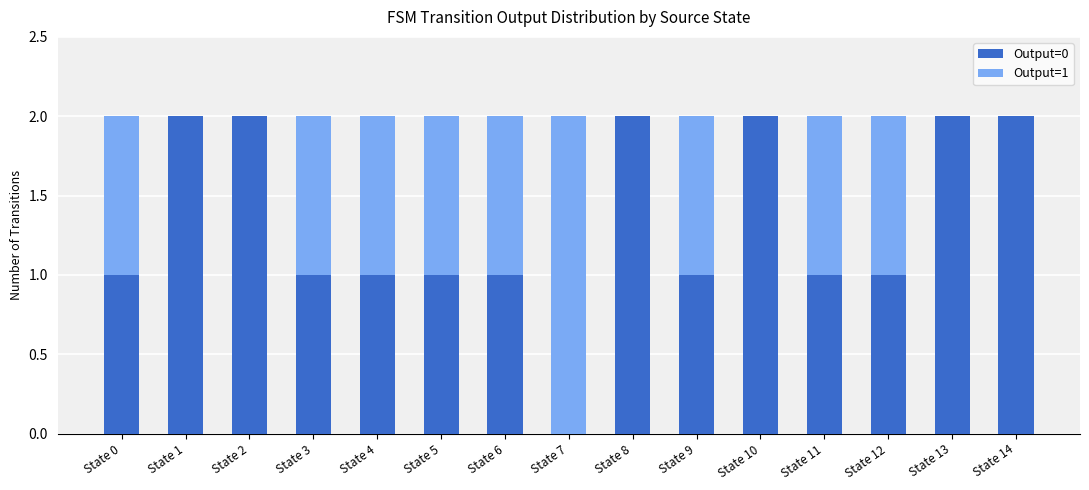

Reading right to left, transcribe the values for Output=0.

State 14=2	State 13=2	State 12=1	State 11=1	State 10=2	State 9=1	State 8=2	State 7=0	State 6=1	State 5=1	State 4=1	State 3=1	State 2=2	State 1=2	State 0=1